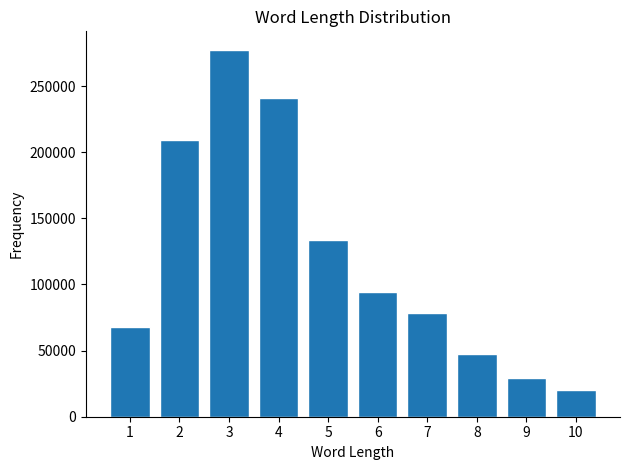

Reading left to right, what are all the values shown in this chart?

67979	209477	277459	240796	133793	94165	78354	47076	29615	19897